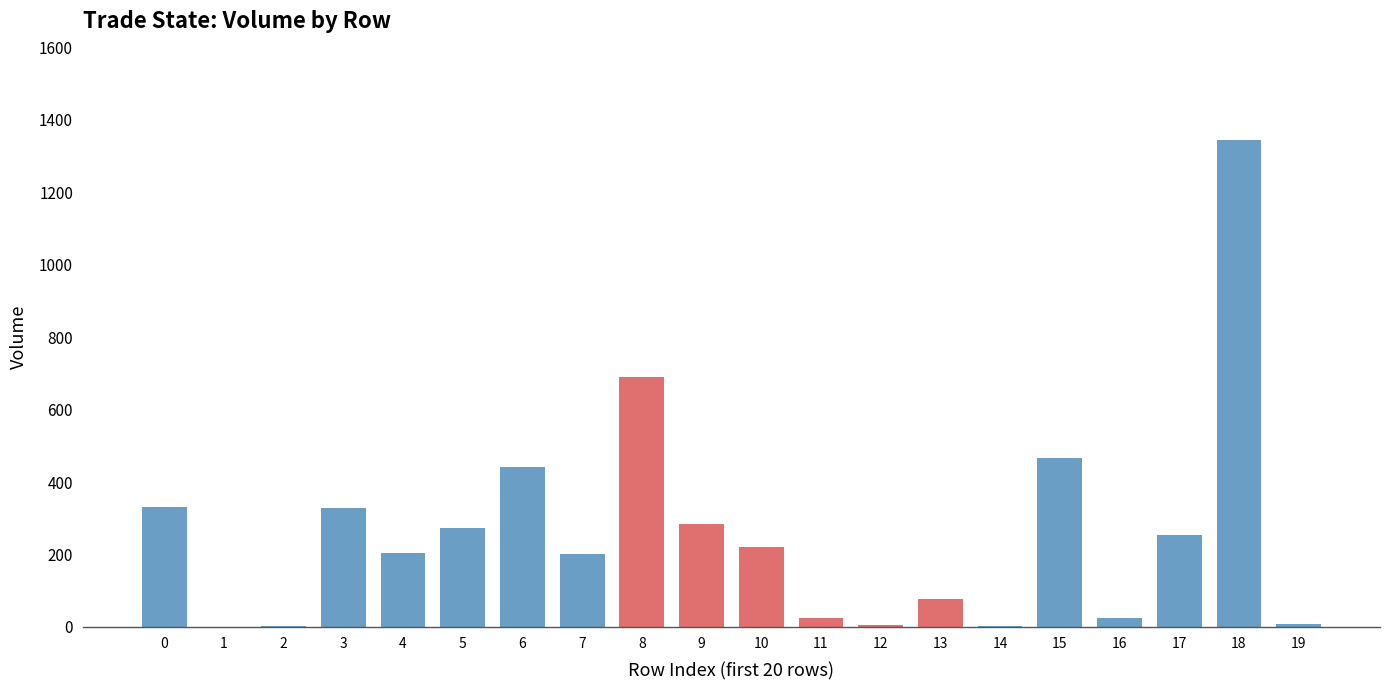

What is the sum of all values?

5184.6